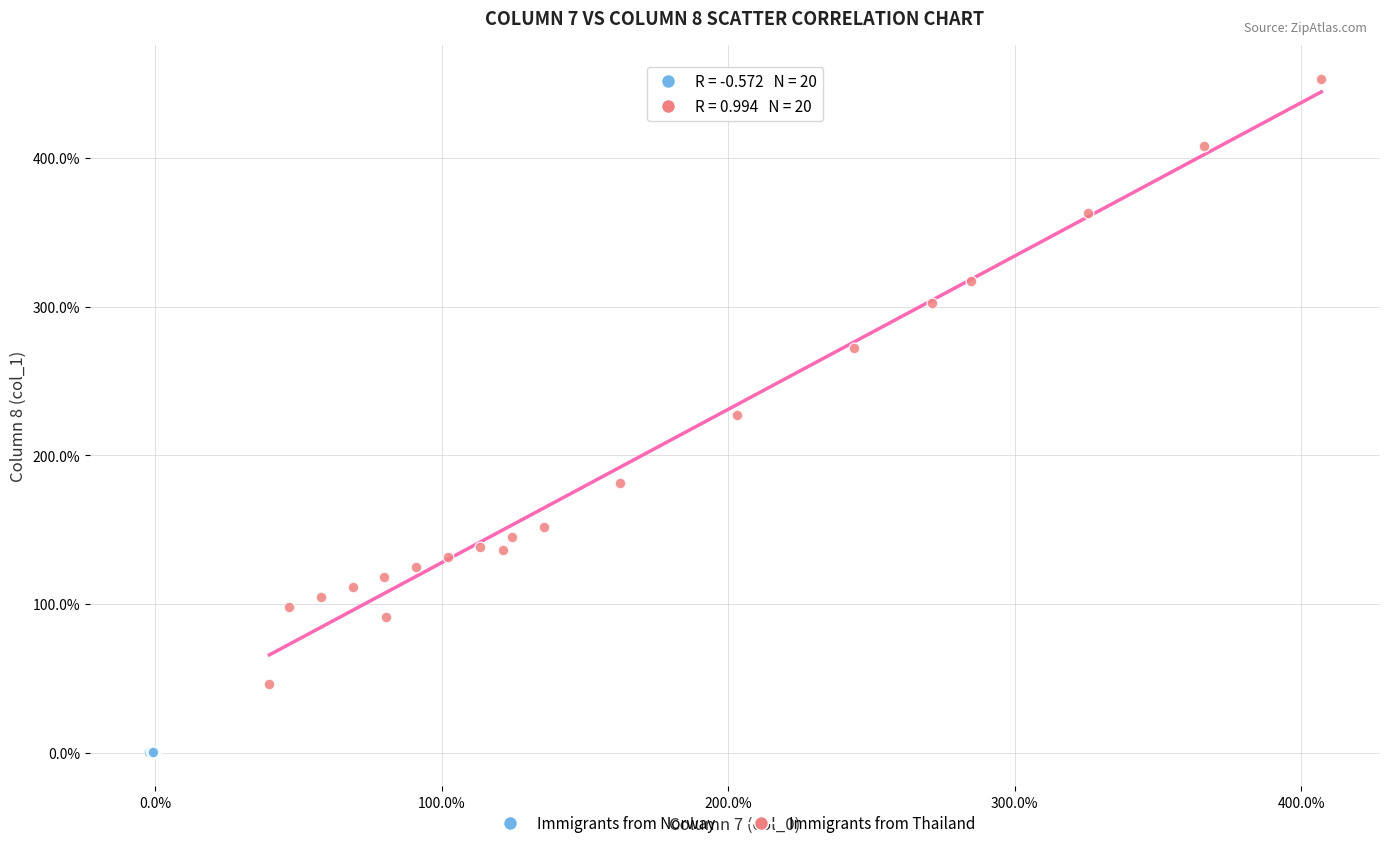

Which series has the widest spread of Y values?

Immigrants from Thailand